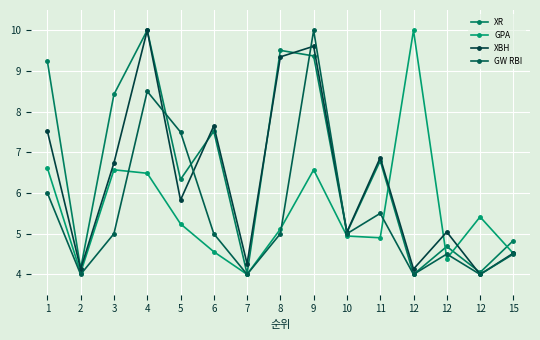

Which has a higher value, 9 or 4?

4